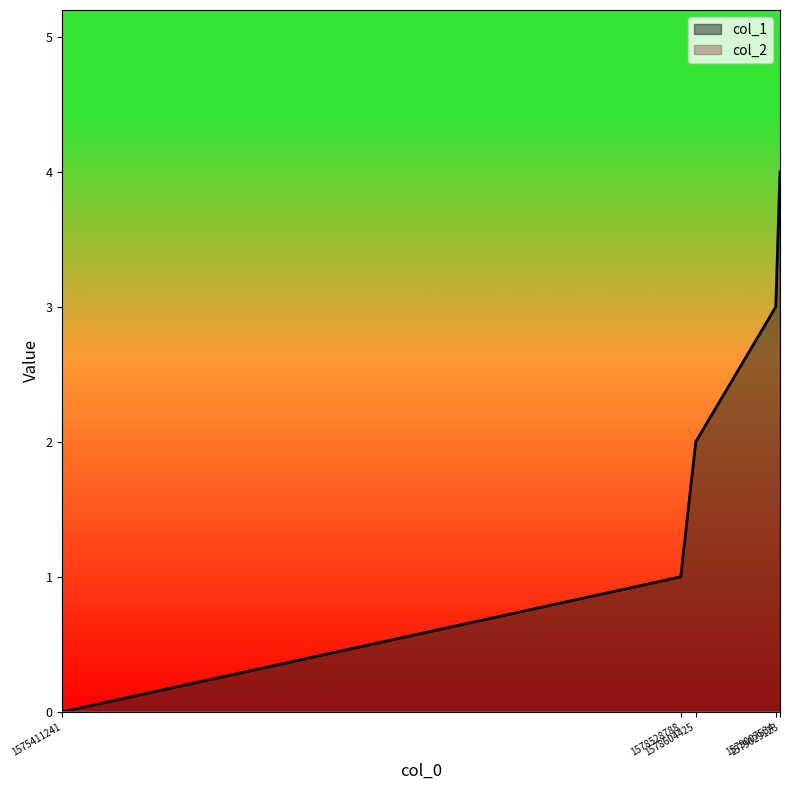

Count the number of categories in the chart.

5